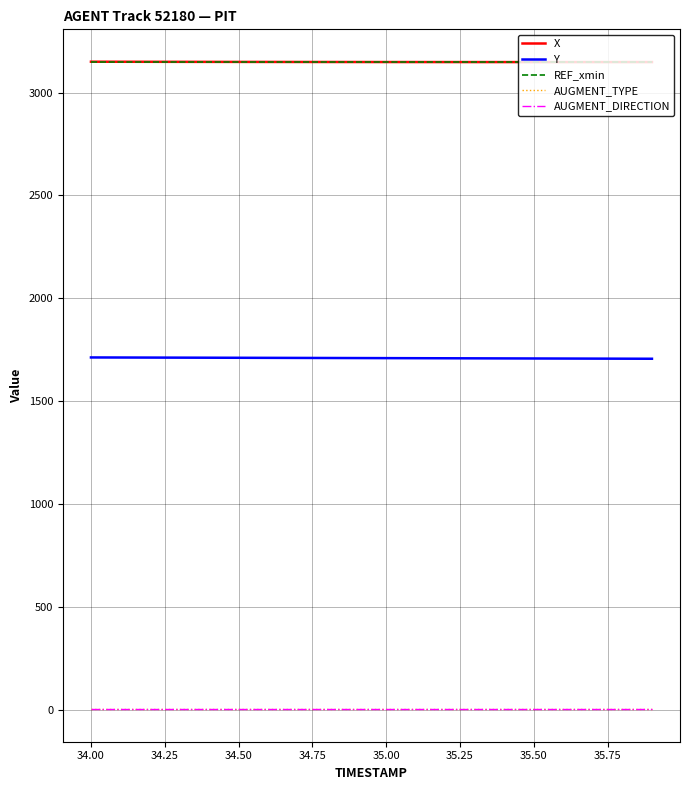

Does the chart have visible grid lines?

Yes